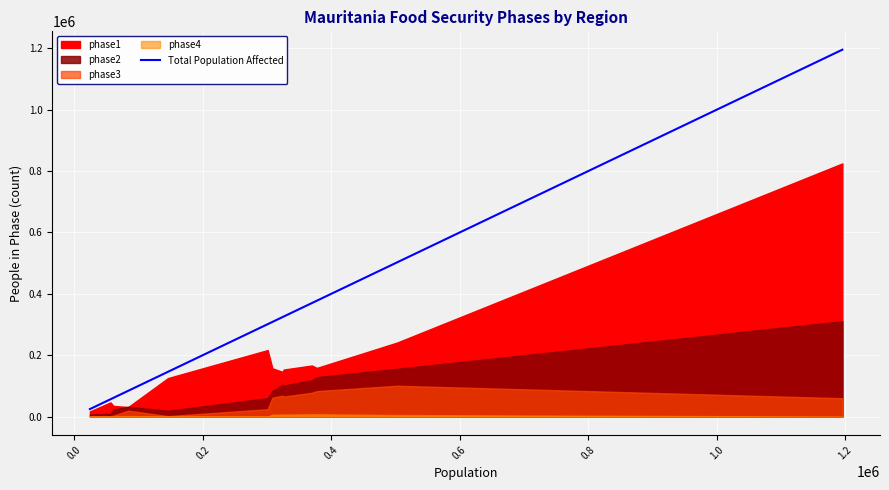

What is the difference between the second highest and second lowest values?

446182.0